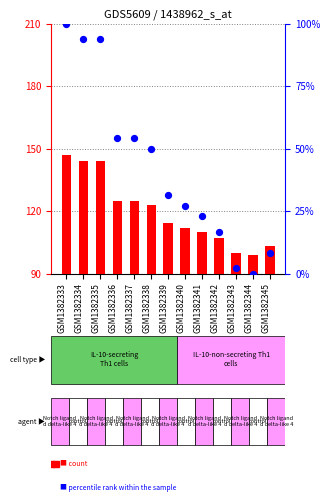

At how many categories does at least one series exceed 103?

10